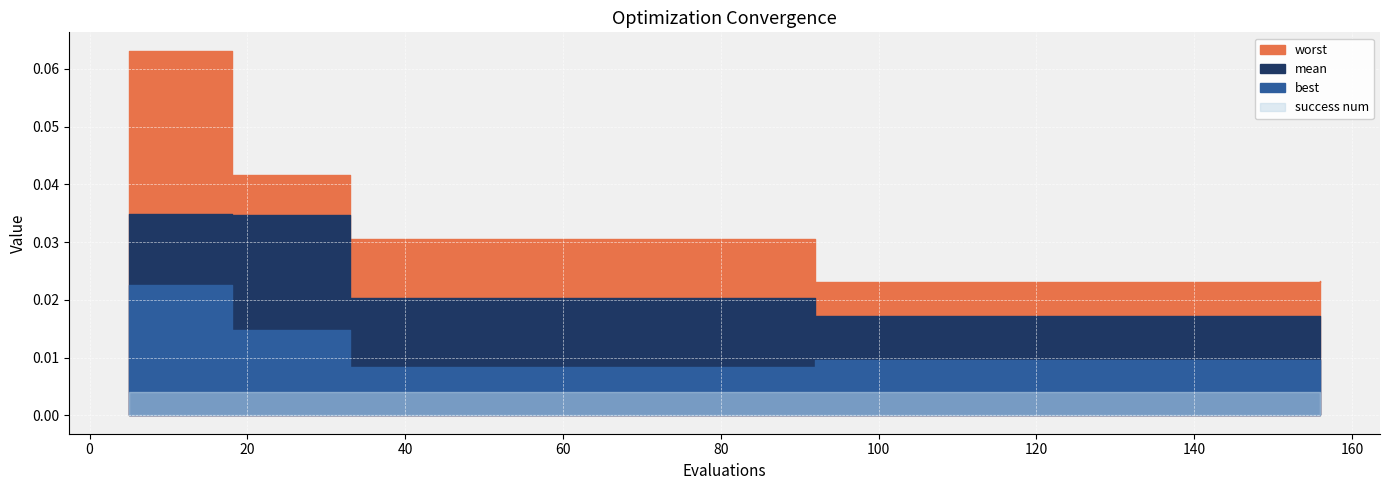

Reading left to right, extract all data points from this chart.

mean: 5=0.0	9=0.0	13=0.0	17=0.0	18=0.0	22=0.0	26=0.0	30=0.0	33=0.0	37=0.0	41=0.0	45=0.0	49=0.0	53=0.0	57=0.0	61=0.0	65=0.0	69=0.0	73=0.0	77=0.0	81=0.0	85=0.0	89=0.0	92=0.0	96=0.0	100=0.0	104=0.0	108=0.0	112=0.0	116=0.0	120=0.0	124=0.0	128=0.0	132=0.0	136=0.0	140=0.0	144=0.0	148=0.0	152=0.0	156=0.0
best: 5=0.0	9=0.0	13=0.0	17=0.0	18=0.0	22=0.0	26=0.0	30=0.0	33=0.0	37=0.0	41=0.0	45=0.0	49=0.0	53=0.0	57=0.0	61=0.0	65=0.0	69=0.0	73=0.0	77=0.0	81=0.0	85=0.0	89=0.0	92=0.0	96=0.0	100=0.0	104=0.0	108=0.0	112=0.0	116=0.0	120=0.0	124=0.0	128=0.0	132=0.0	136=0.0	140=0.0	144=0.0	148=0.0	152=0.0	156=0.0
worst: 5=0.1	9=0.1	13=0.1	17=0.1	18=0.0	22=0.0	26=0.0	30=0.0	33=0.0	37=0.0	41=0.0	45=0.0	49=0.0	53=0.0	57=0.0	61=0.0	65=0.0	69=0.0	73=0.0	77=0.0	81=0.0	85=0.0	89=0.0	92=0.0	96=0.0	100=0.0	104=0.0	108=0.0	112=0.0	116=0.0	120=0.0	124=0.0	128=0.0	132=0.0	136=0.0	140=0.0	144=0.0	148=0.0	152=0.0	156=0.0
success num: 5=4.0	9=4.0	13=4.0	17=4.0	18=4.0	22=4.0	26=4.0	30=4.0	33=4.0	37=4.0	41=4.0	45=4.0	49=4.0	53=4.0	57=4.0	61=4.0	65=4.0	69=4.0	73=4.0	77=4.0	81=4.0	85=4.0	89=4.0	92=4.0	96=4.0	100=4.0	104=4.0	108=4.0	112=4.0	116=4.0	120=4.0	124=4.0	128=4.0	132=4.0	136=4.0	140=4.0	144=4.0	148=4.0	152=4.0	156=4.0